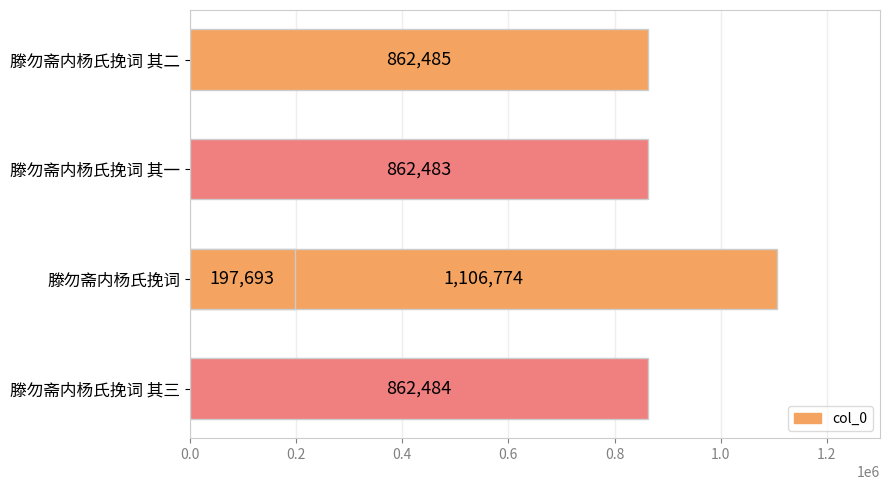

What is the greatest value displayed?

1106774